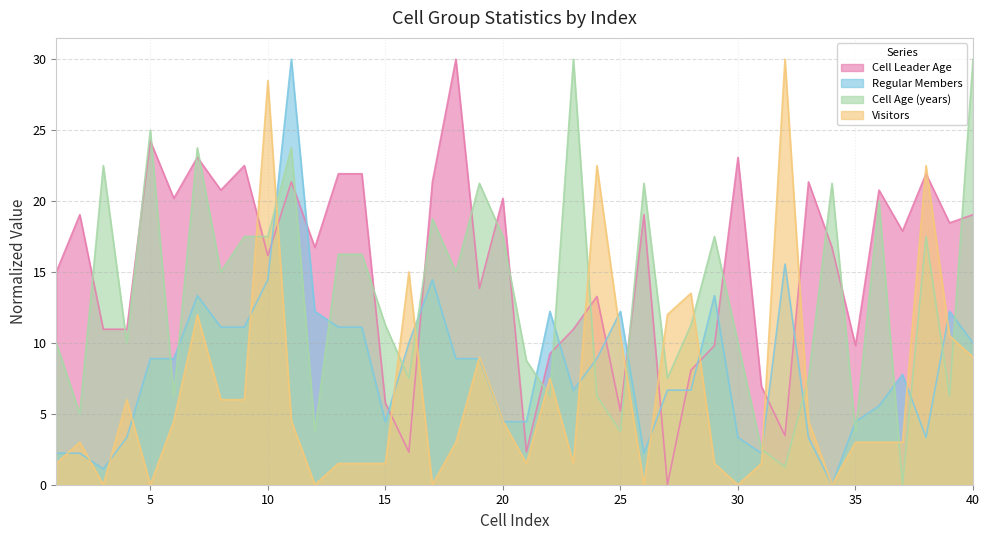

Is it true that Regular Members equals 3.5 at 12?

False